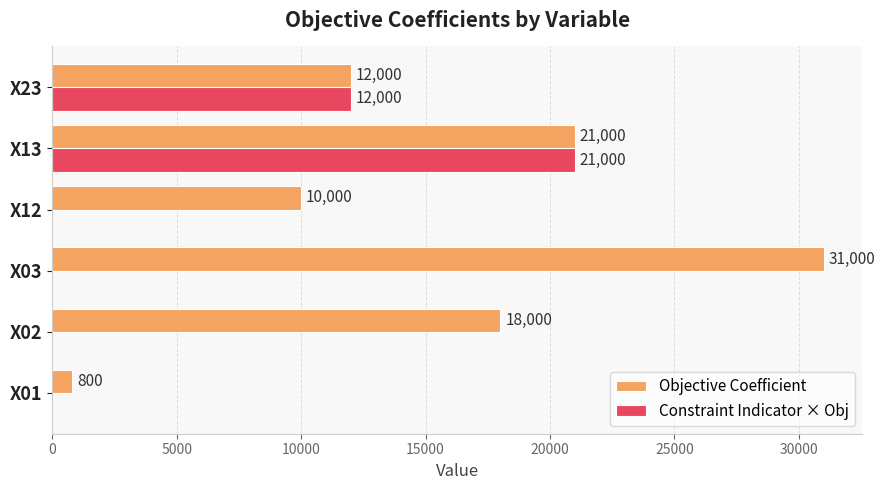

Which series has the largest total across all categories?

Objective Coefficient